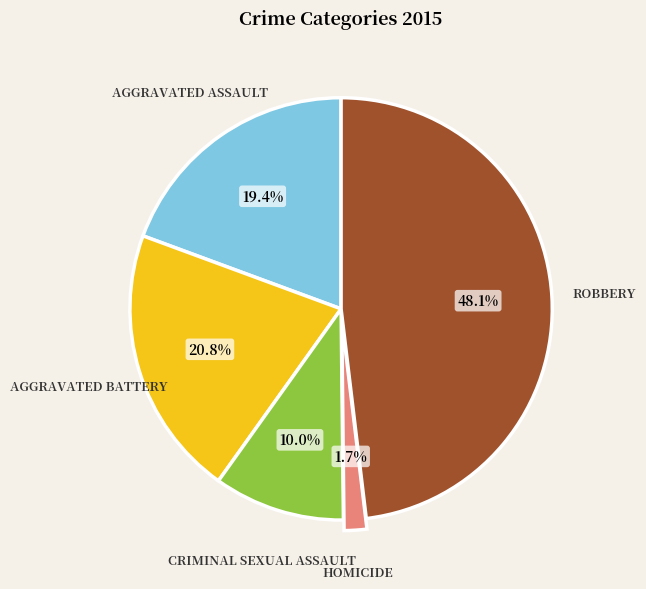

Is there any slice that represents more than half of the pie?

No